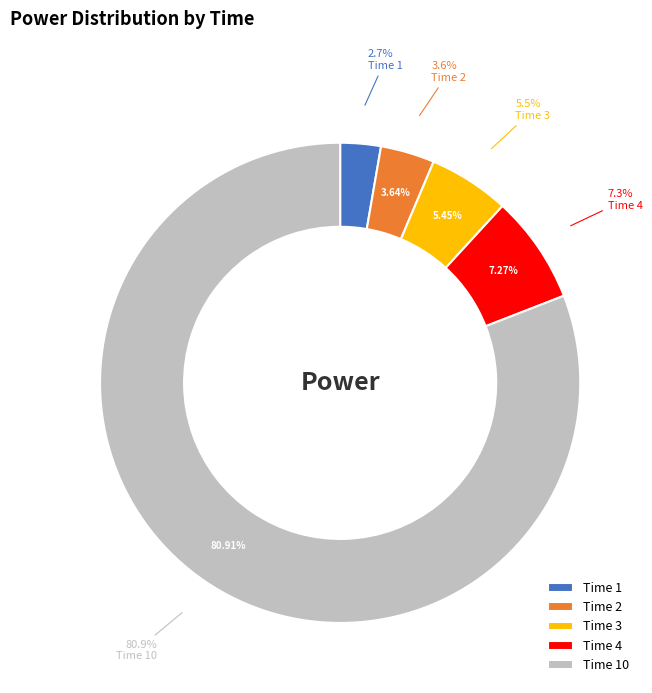

Rank the categories by value from highest to lowest.

10, 4, 3, 2, 1